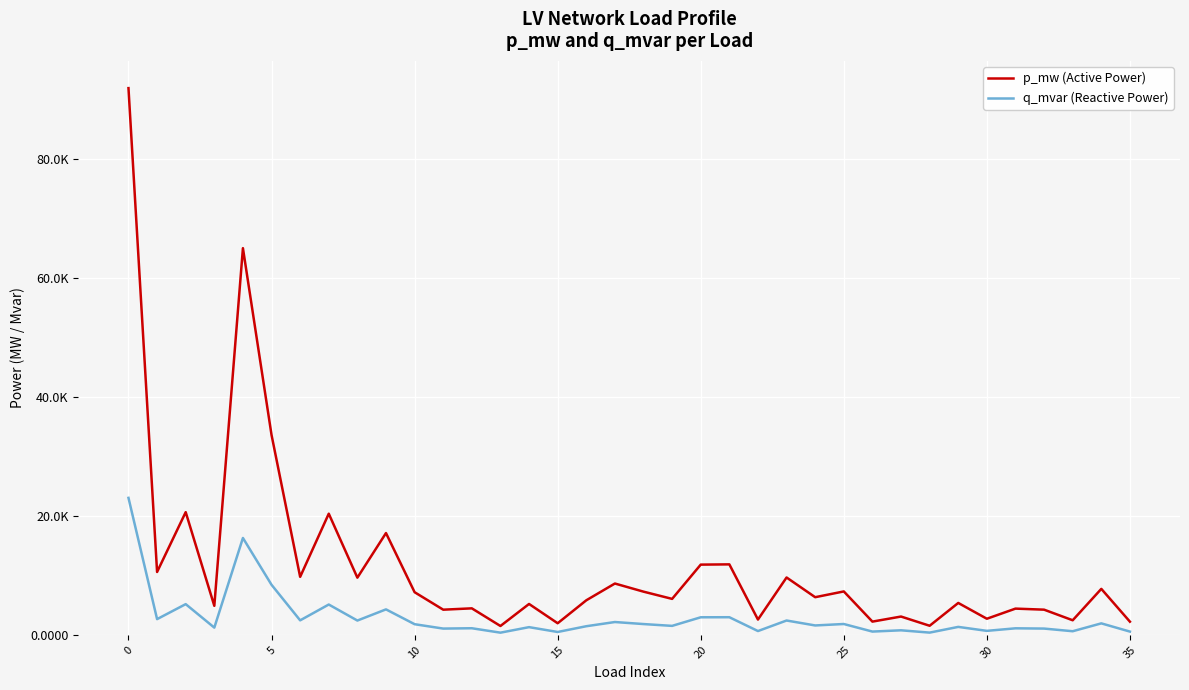

What are all the series names shown in the legend?

p_mw (Active Power), q_mvar (Reactive Power)